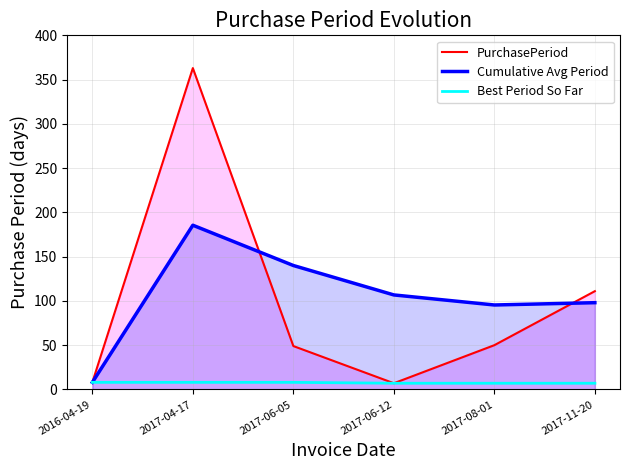

Which series has the largest range (max minus min)?

PurchasePeriod